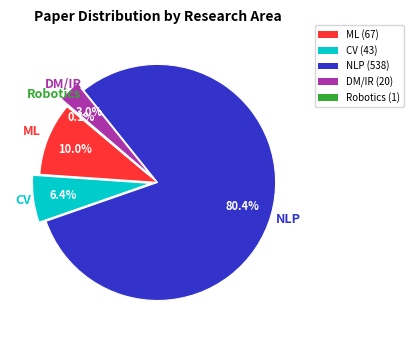

Which category has the biggest portion of the pie?

NLP (538)